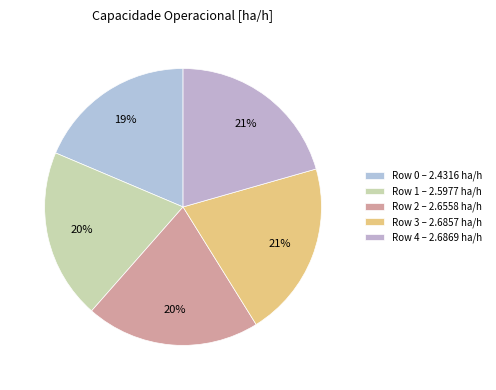

How many slices are in this pie chart?

5